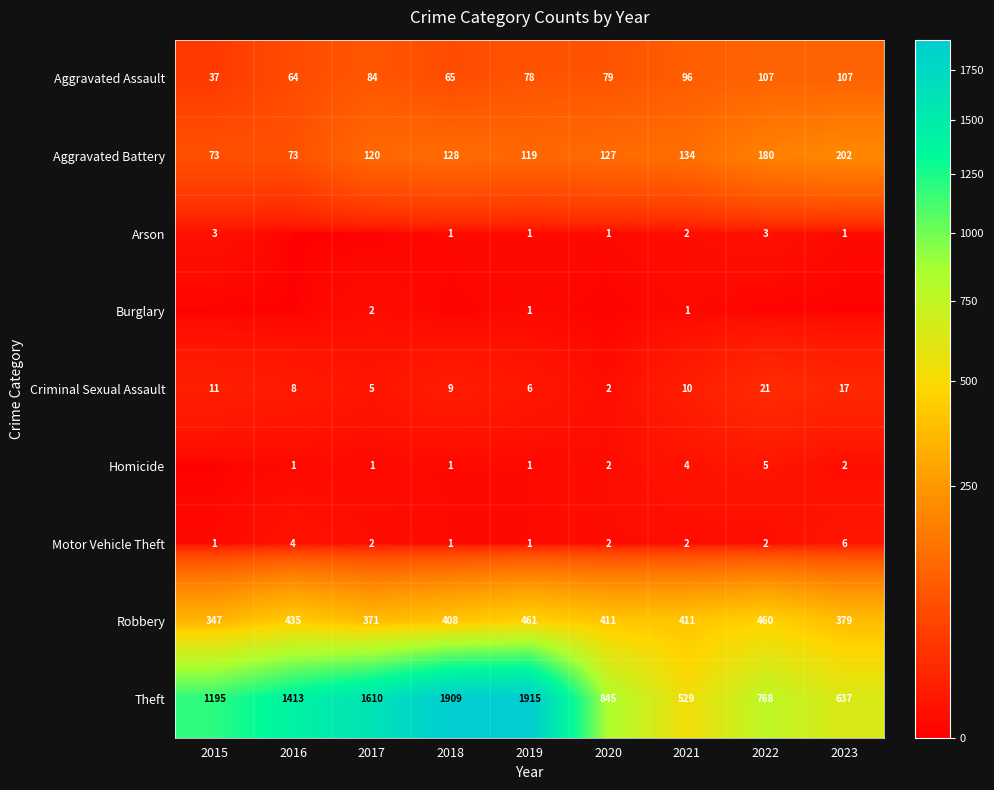

What is the total value across all series at 2022?

1546